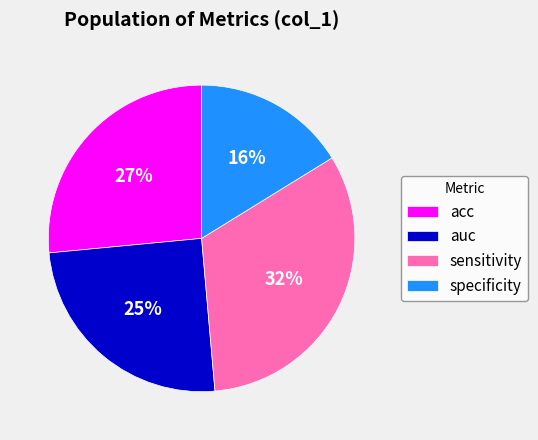

Which category has the biggest portion of the pie?

sensitivity